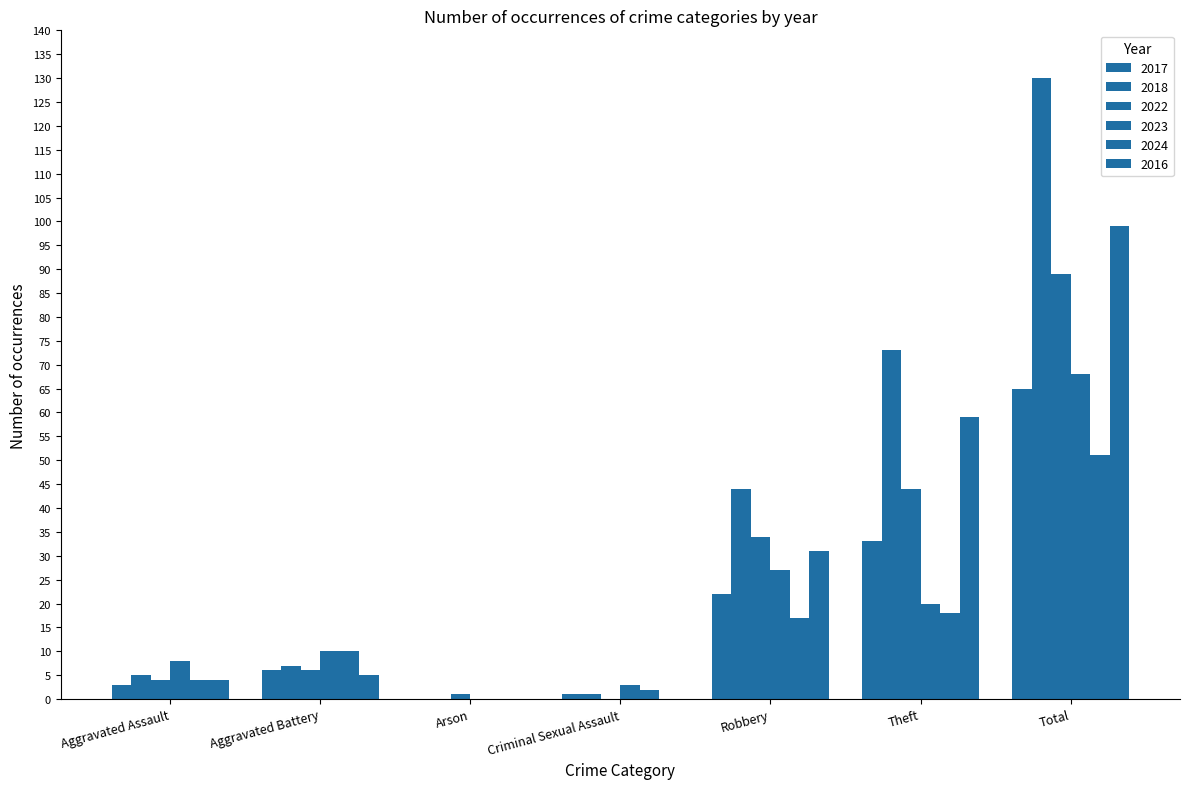

How many categories are shown in the chart?

7